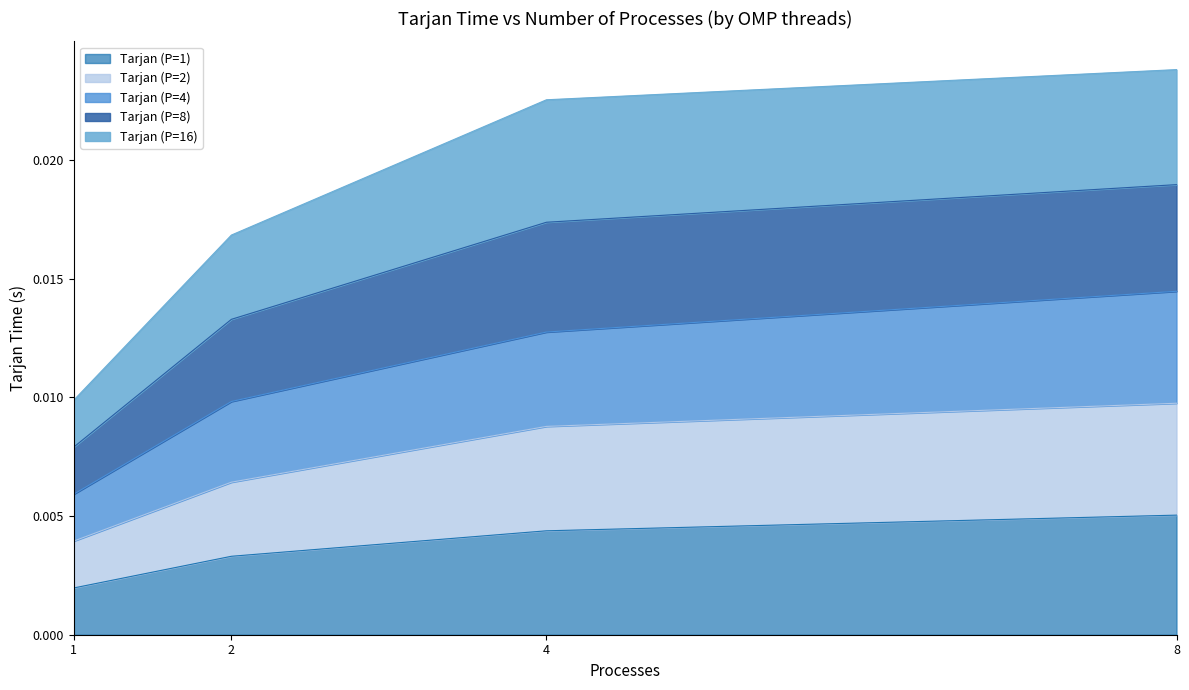

Between 1 and 4, which is larger?

4